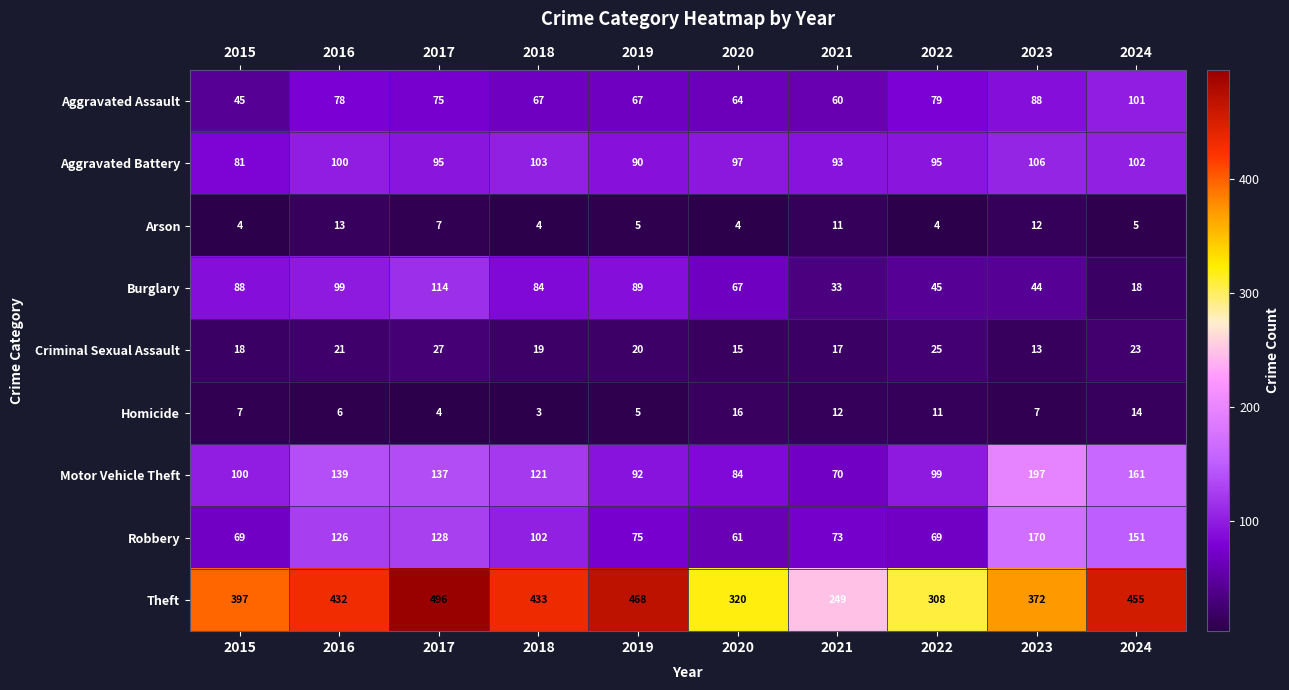

At which category is the sum across all series the highest?

2017